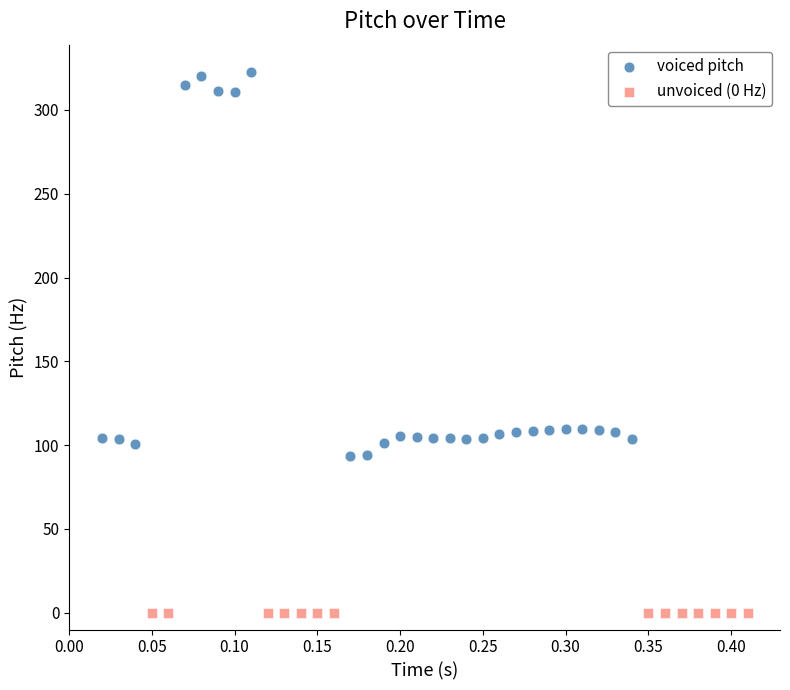

Which series reaches the maximum Y coordinate?

voiced pitch